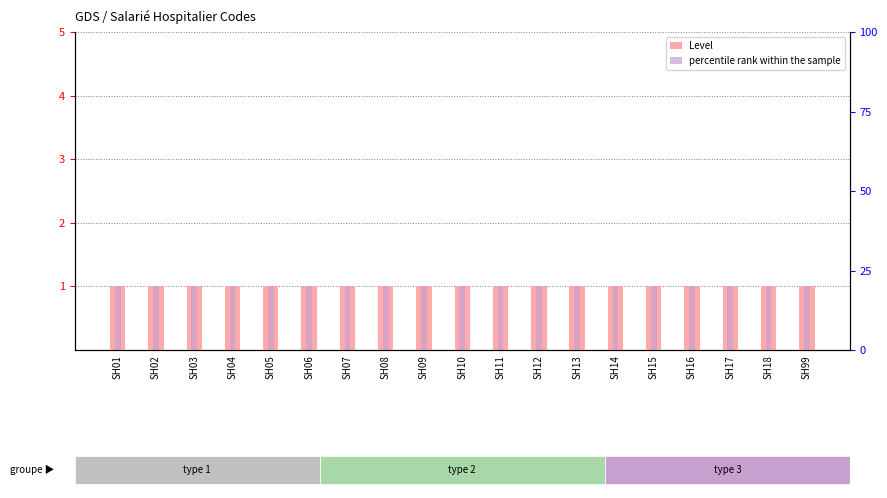

Which series has the largest range (max minus min)?

Level